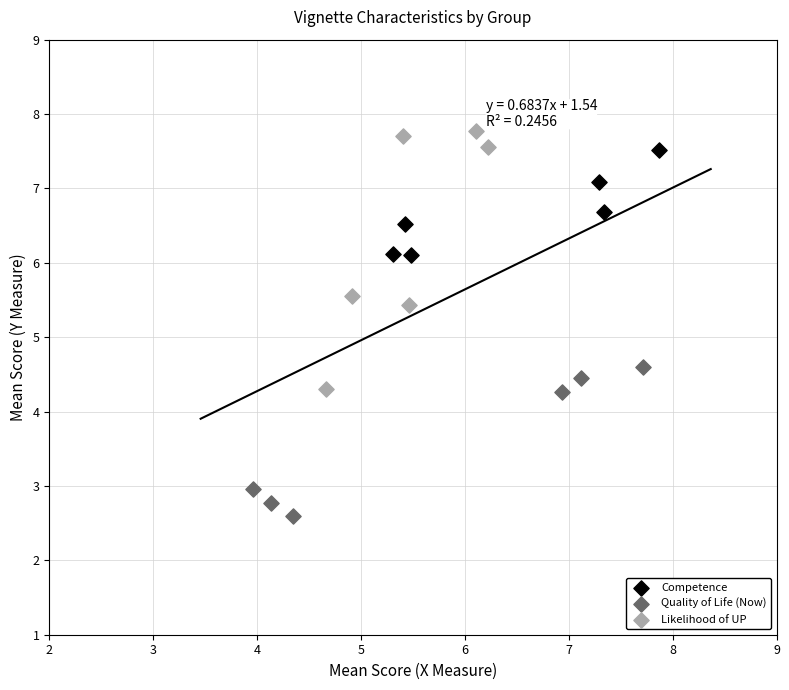

Which series contains the lowest Y value?

Quality of Life (Now)